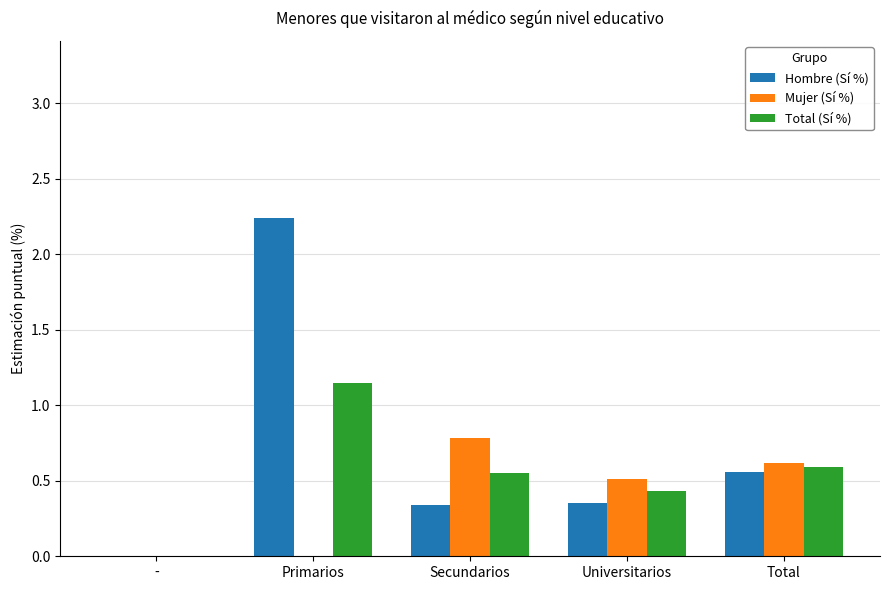

What is the sum of all Mujer (Sí %) values?

1.9